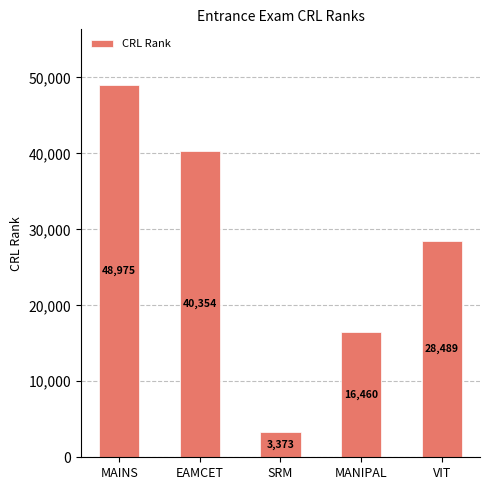

Reading left to right, extract all data points from this chart.

48975	40354	3373	16460	28489